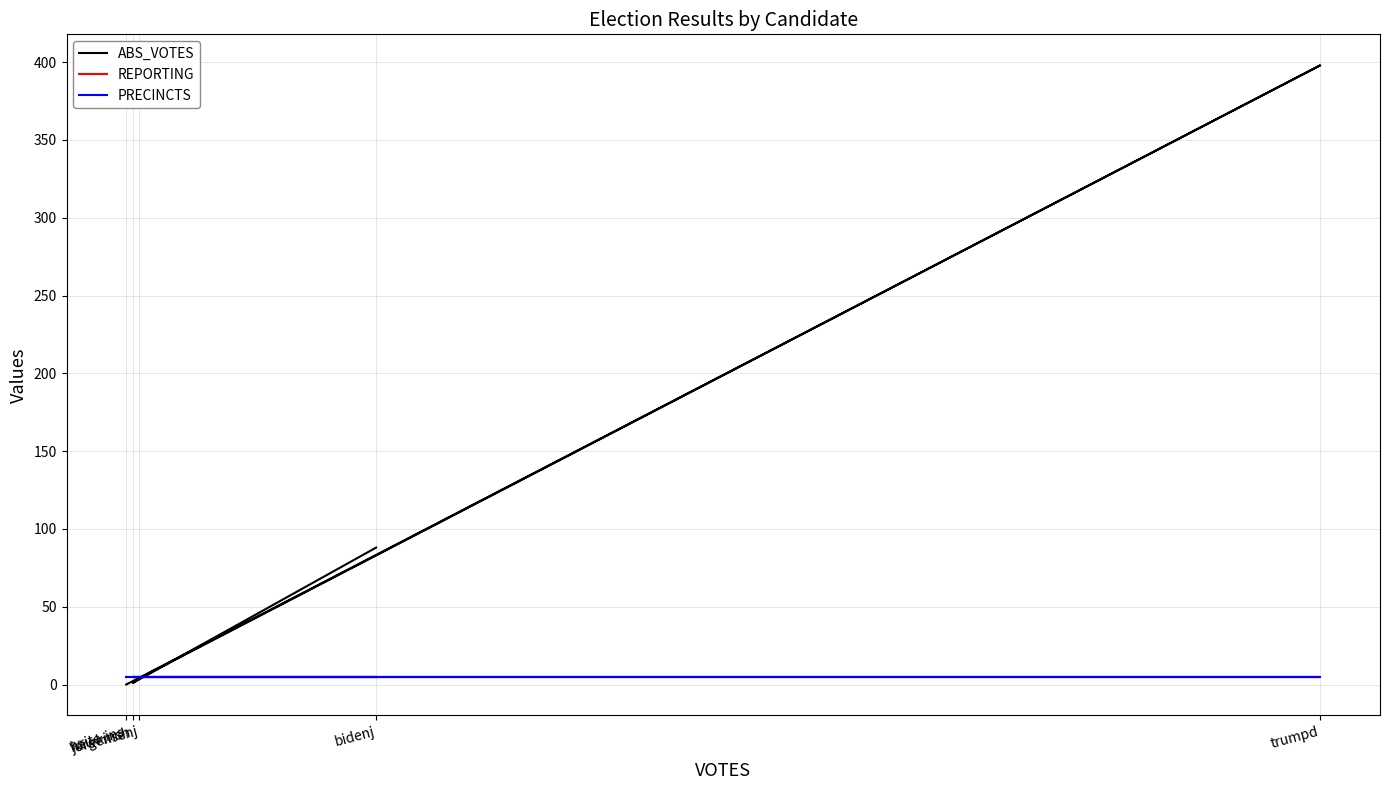

How many values in the ABS_VOTES series are below 4?

2